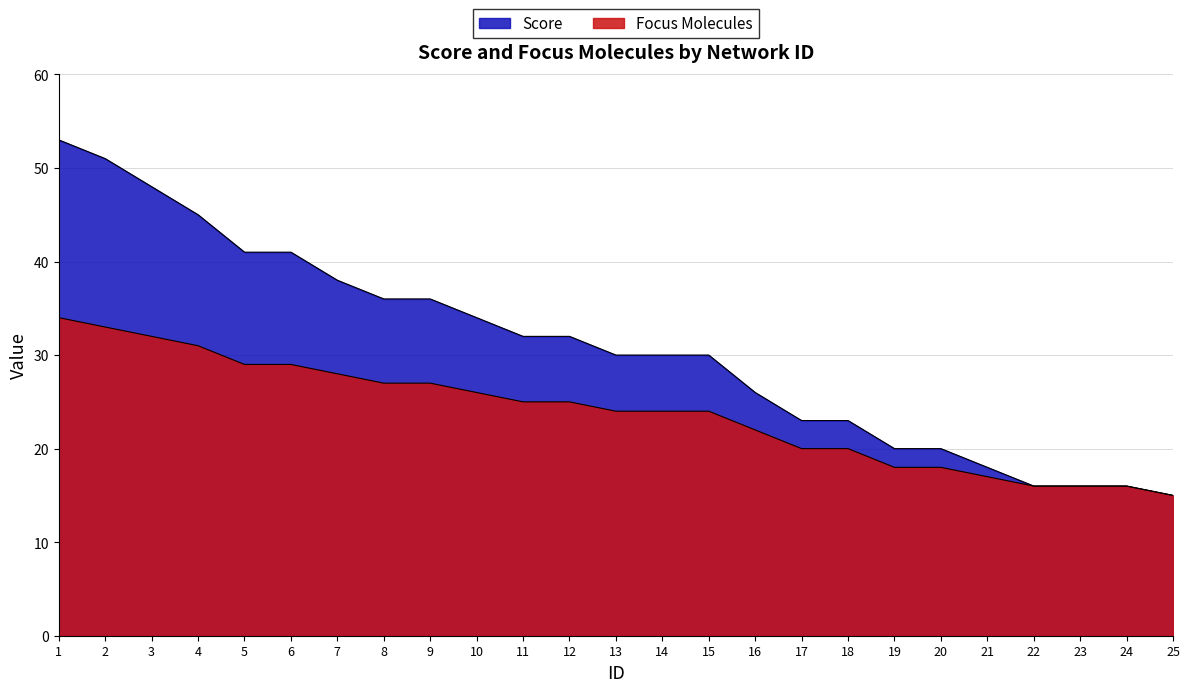

Is the value of Score at 13 greater than the value of Focus Molecules at 8?

Yes